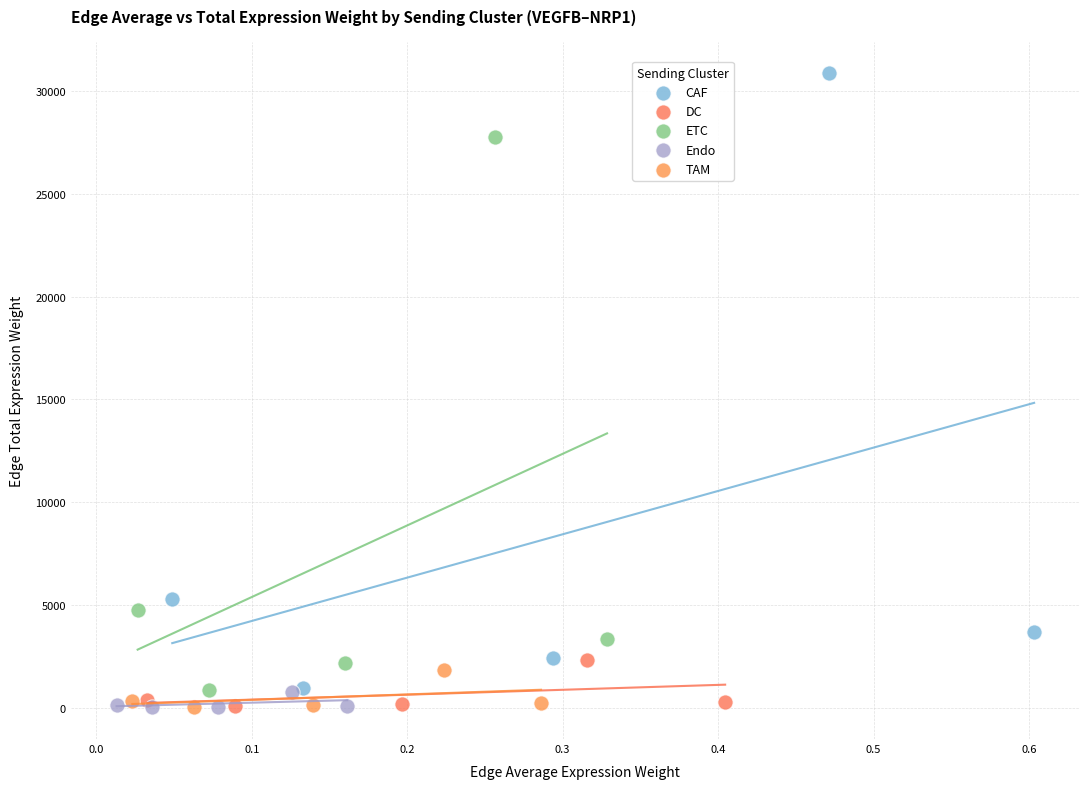

Which series has the largest Y range (max minus min)?

CAF